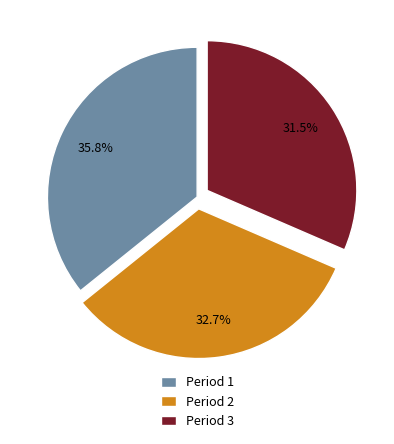

Which has a higher value, Period 3 or Period 1?

Period 1